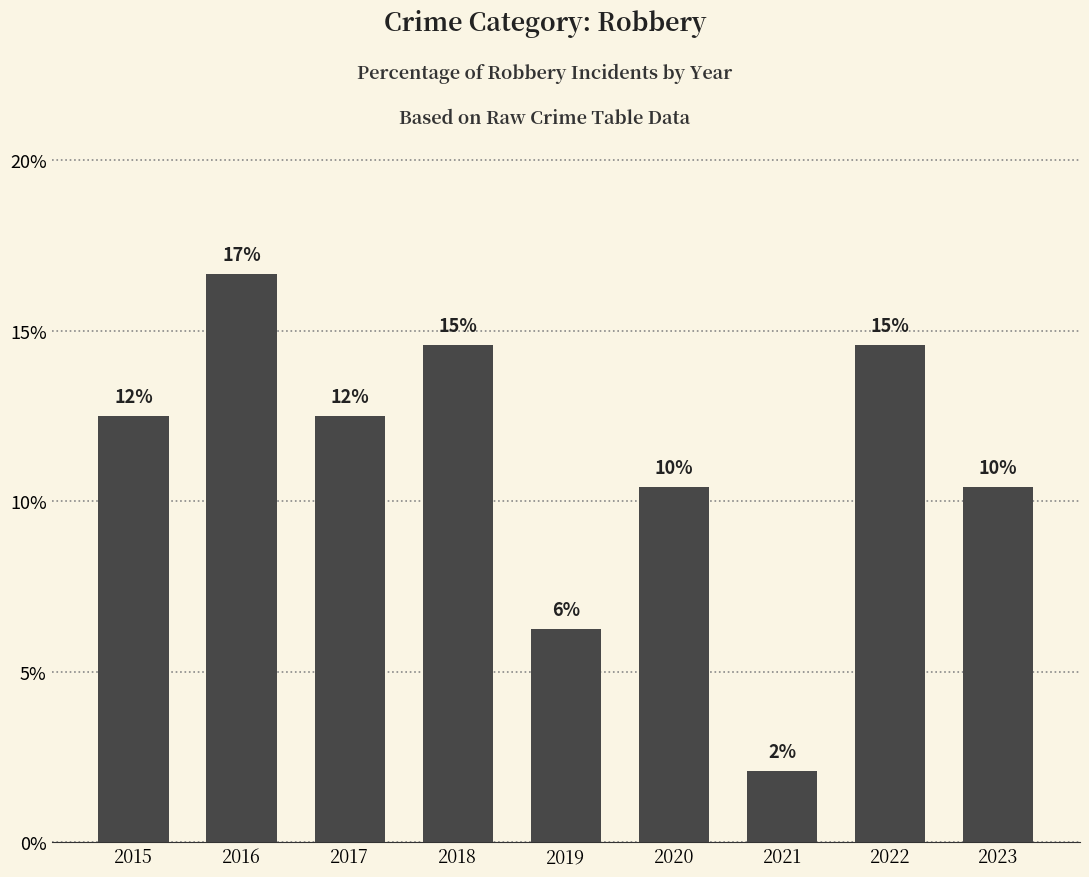

List the labels in order of value, largest first.

2016, 2018, 2022, 2015, 2017, 2020, 2023, 2019, 2021